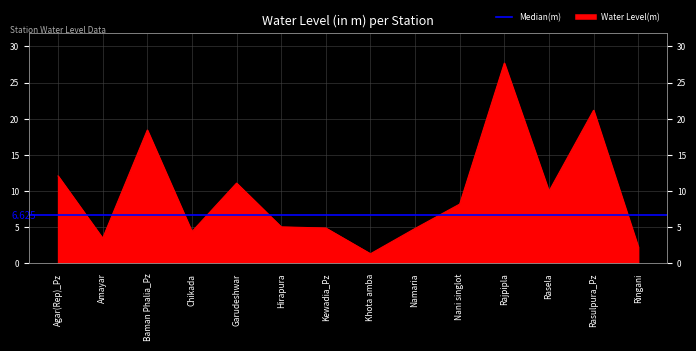

Between Hirapura and Nani singlot, which is larger?

Nani singlot